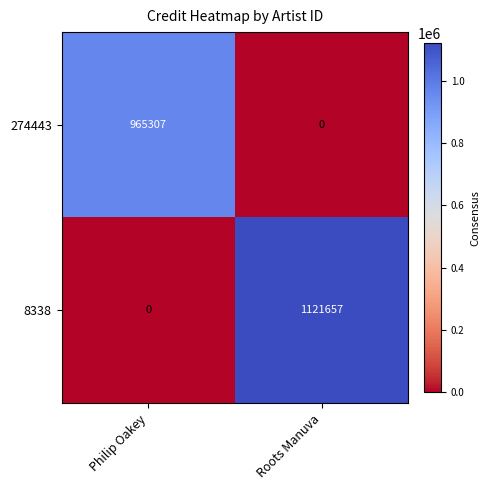

Reading left to right, what are all the values shown in this chart?

274443: 965307	0
8338: 0	1121657